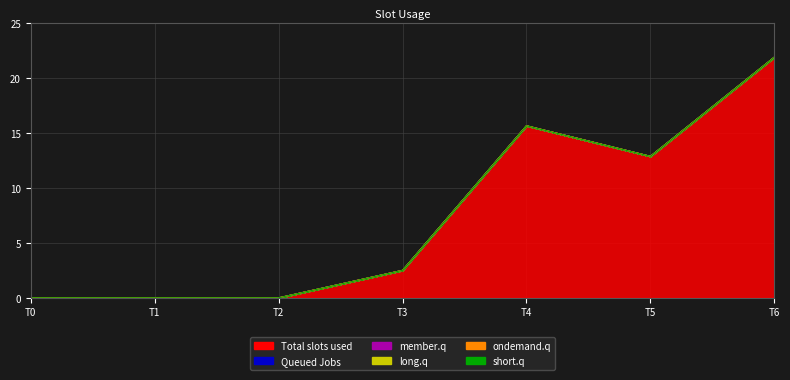

True or false: 1 and 4 intersect in this chart.

False